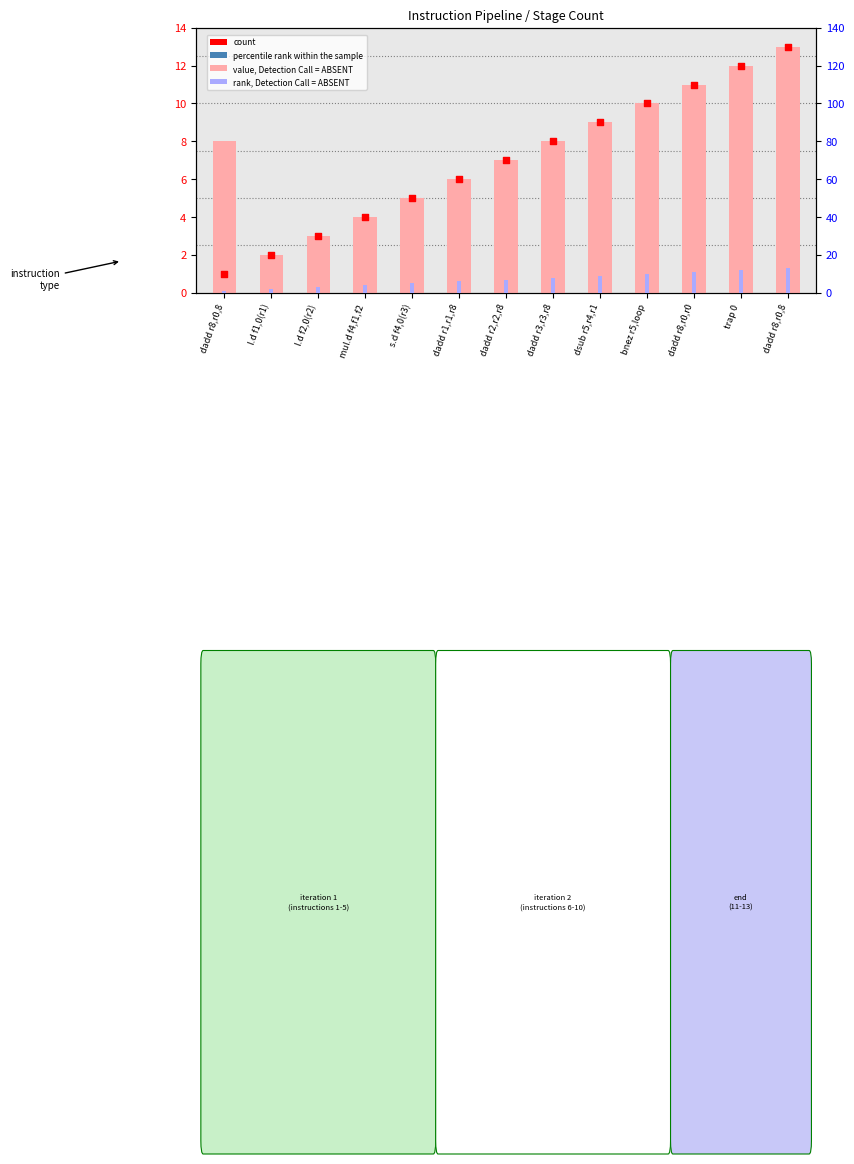

At how many categories does at least one series exceed 12?

1